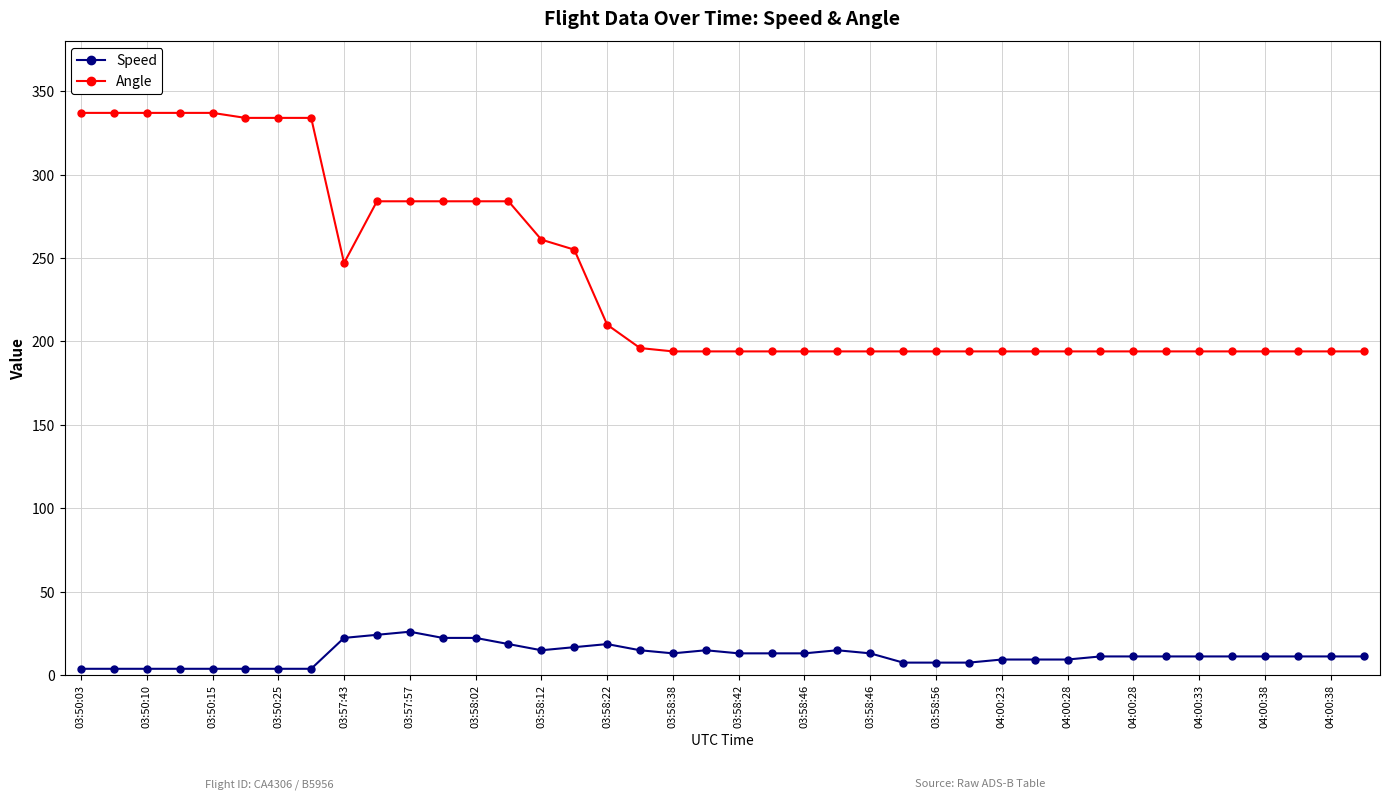

True or false: Angle and Speed intersect in this chart.

False